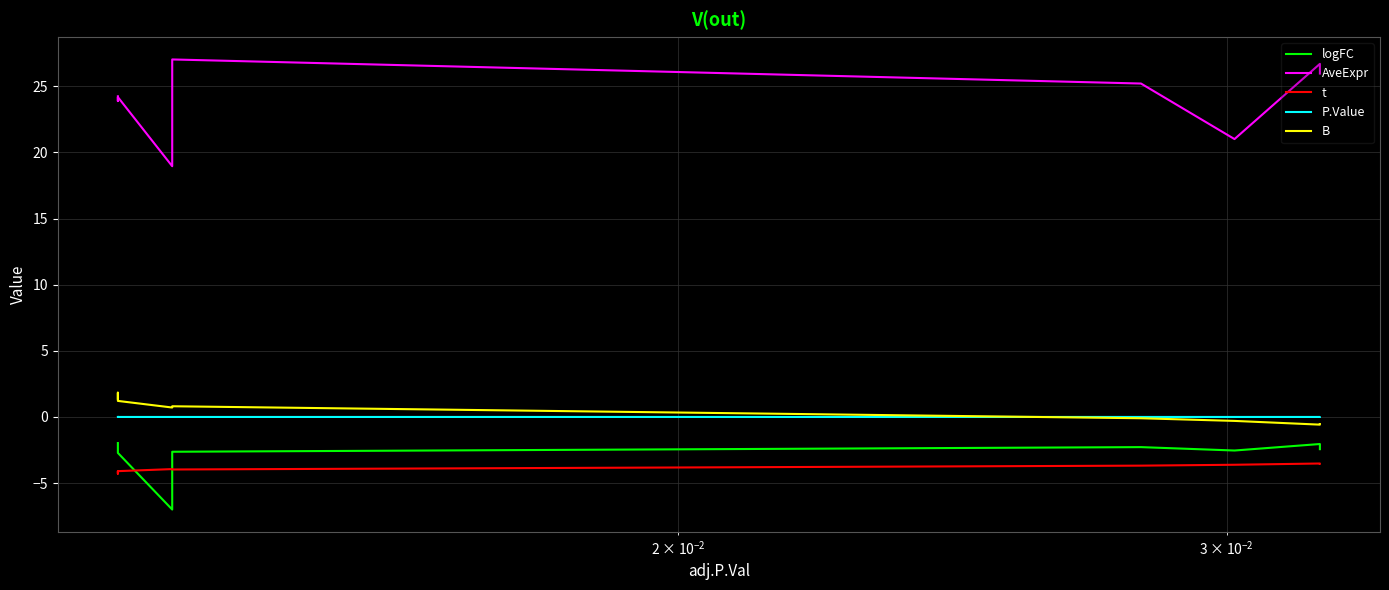

True or false: B and t cross at least once.

False